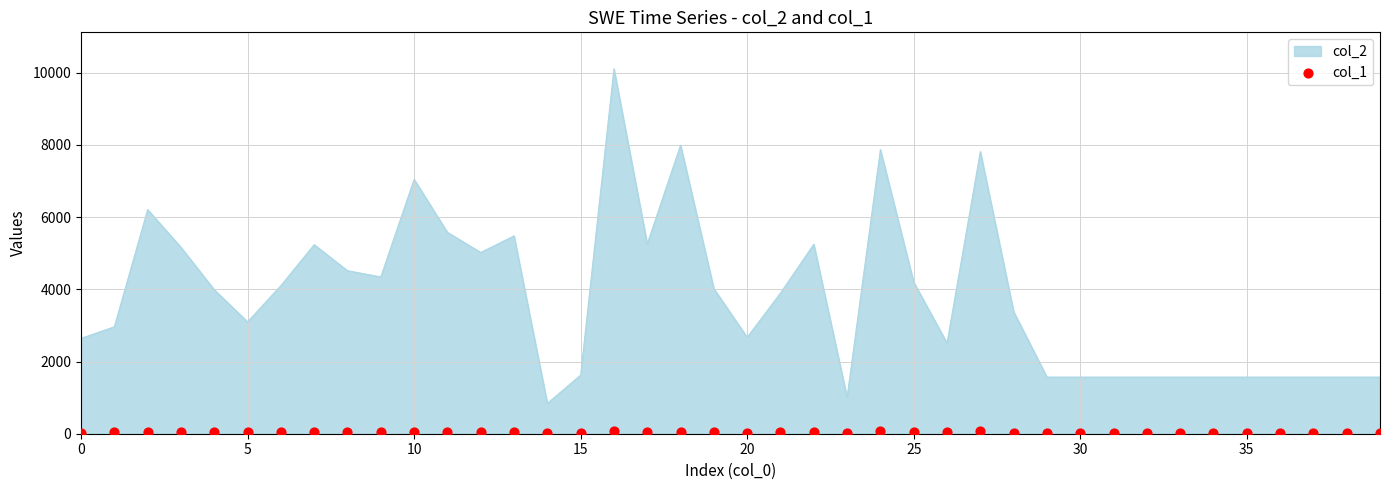

Which has a higher value, 29 or 11?

11